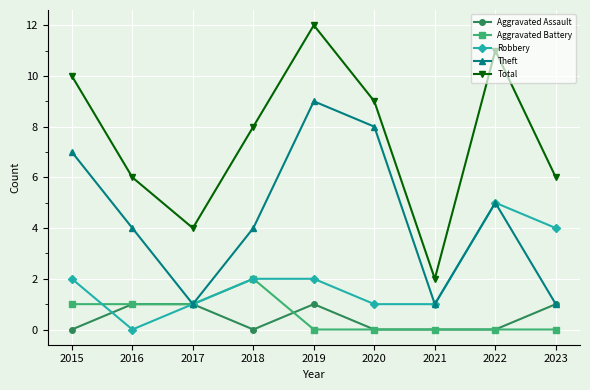

Which series has the largest range (max minus min)?

Total